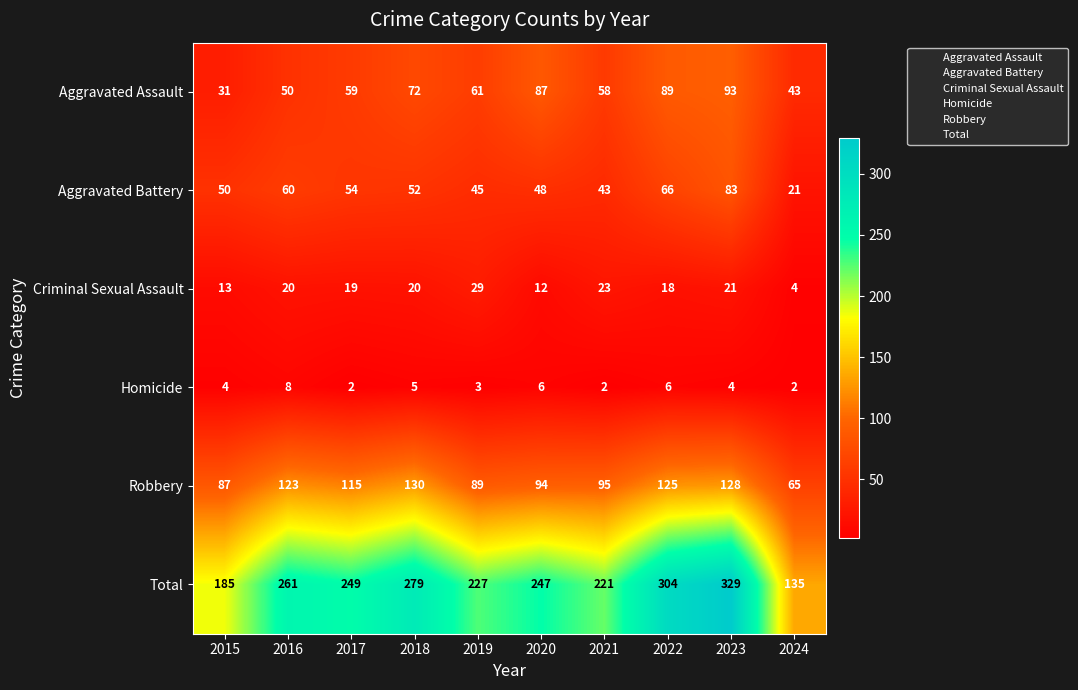

At how many categories does at least one series exceed 229?

6